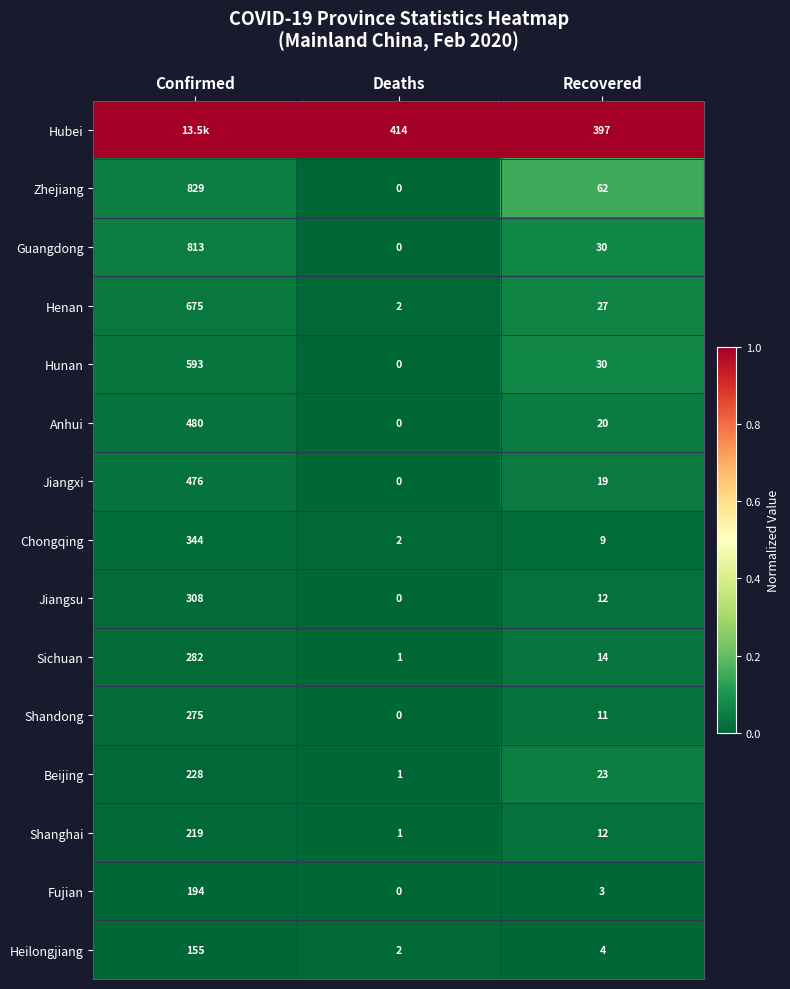

True or false: Shanghai has a value of 1 at Deaths.

True